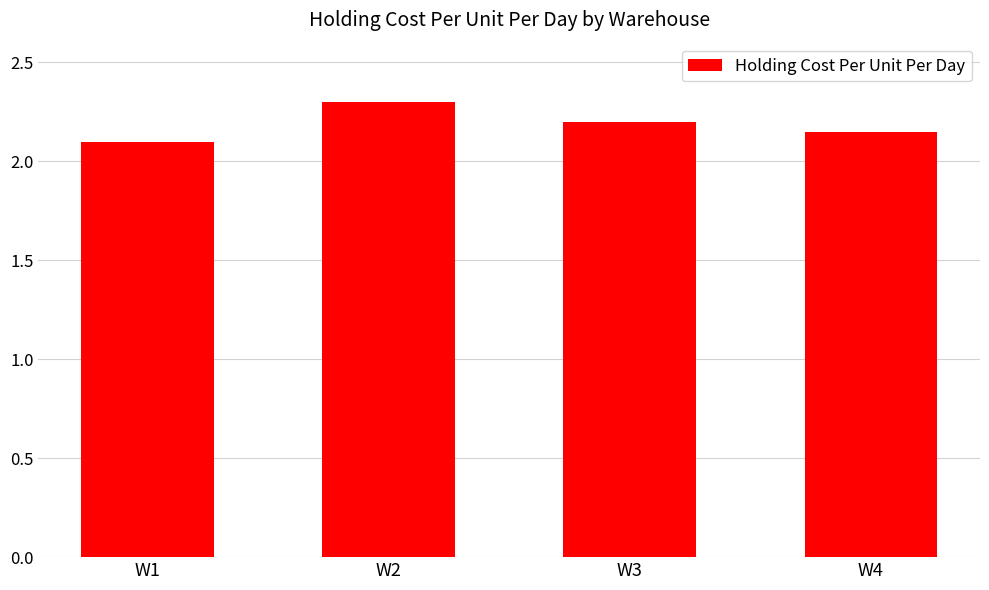

Read the value at W2.

2.3